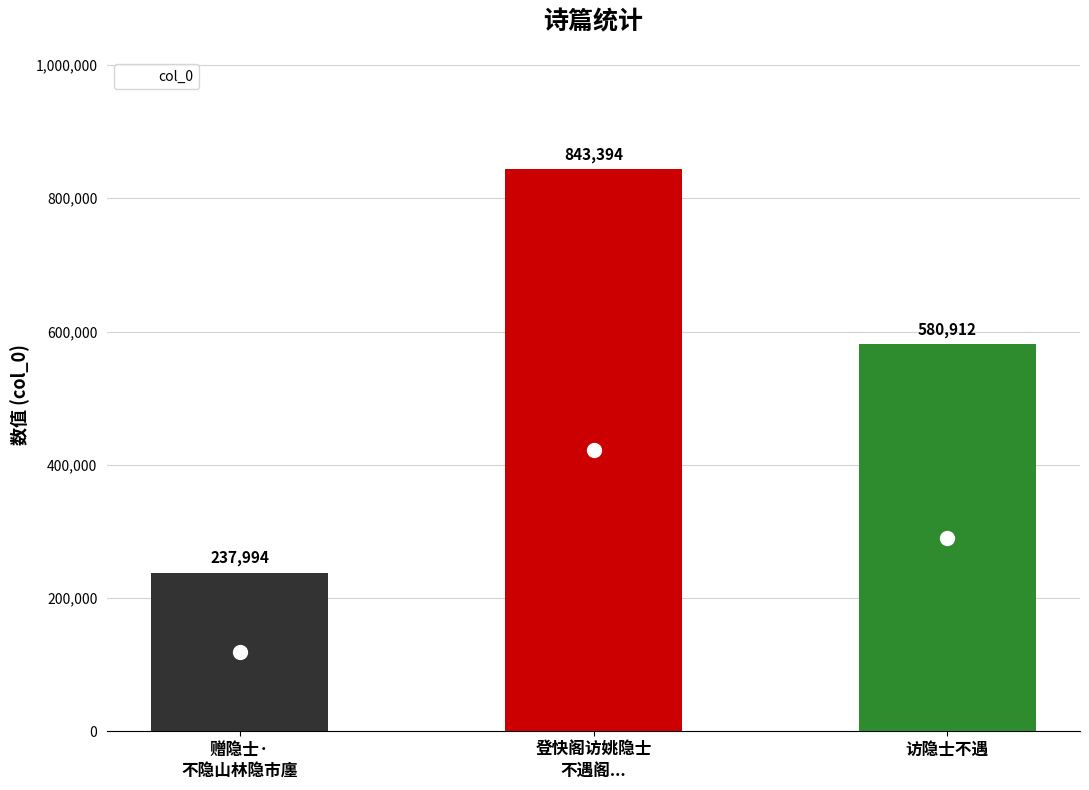

What is the value of the 1st bar from the left?

237994